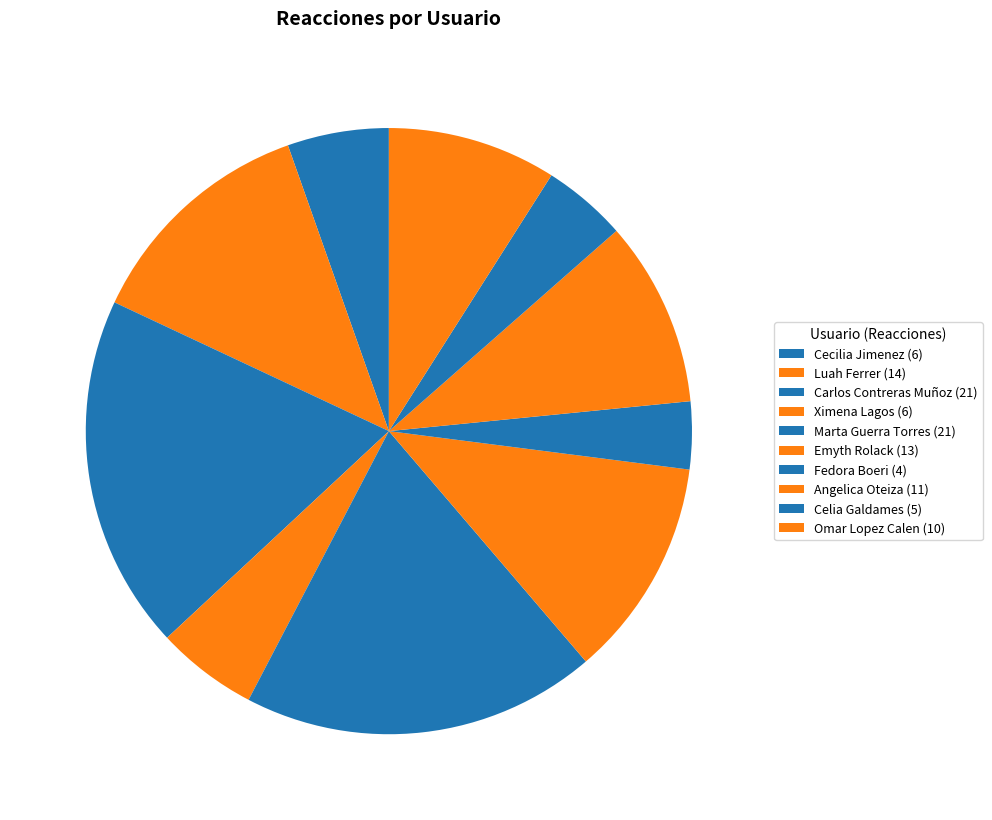

What is the ratio of the value at Luah Ferrer to the value at Ximena Lagos?

2.3